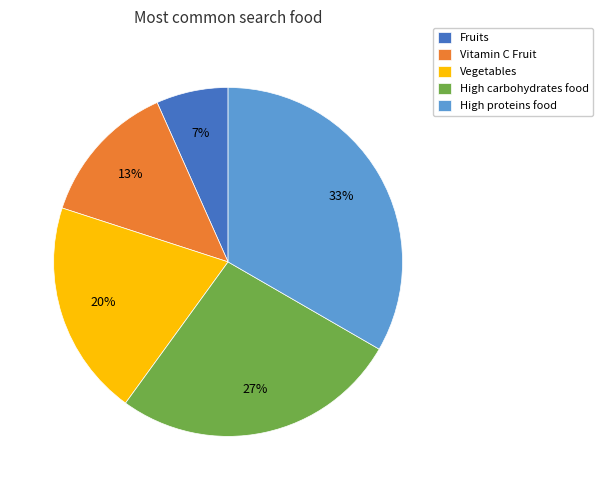

How many segments does this pie chart have?

5